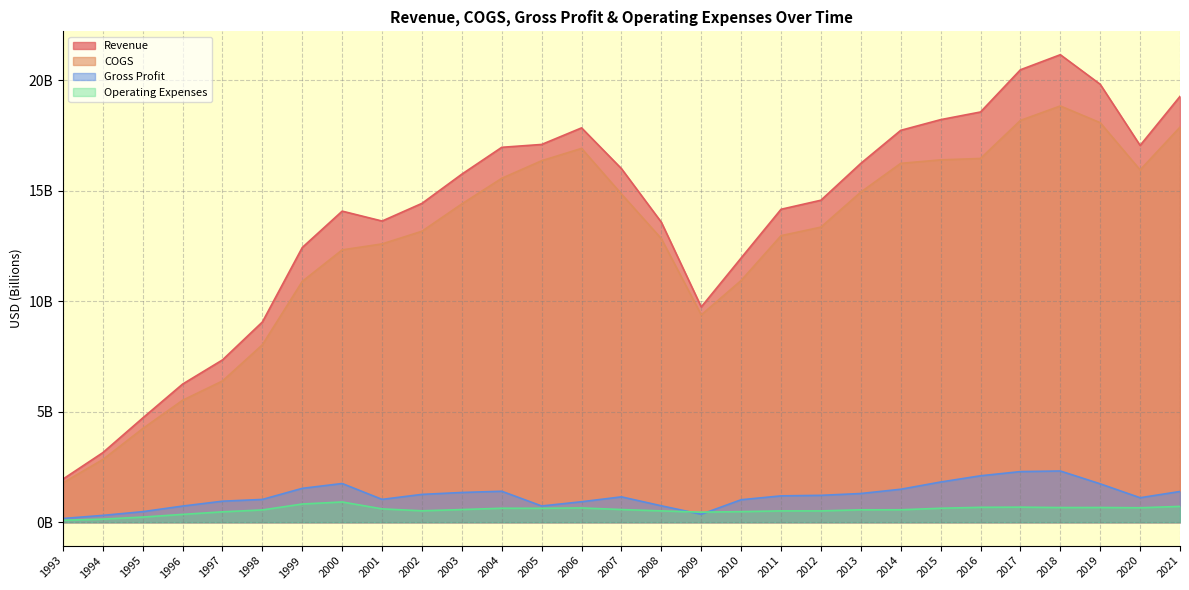

Which label corresponds to the smallest value in the chart?

1993